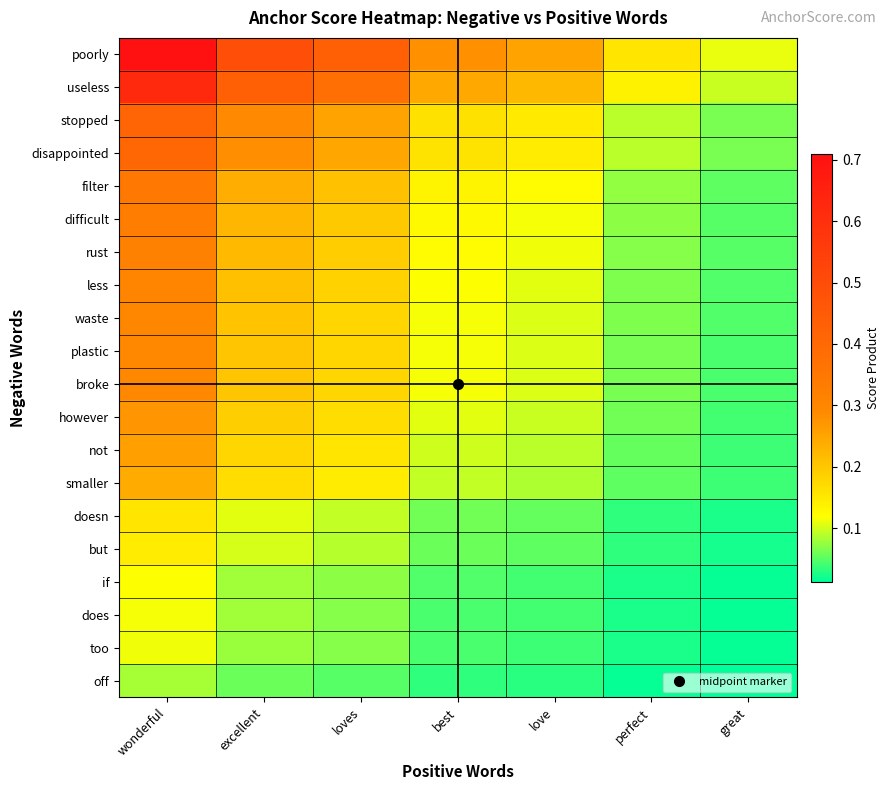

At which category is the sum across all series the highest?

wonderful